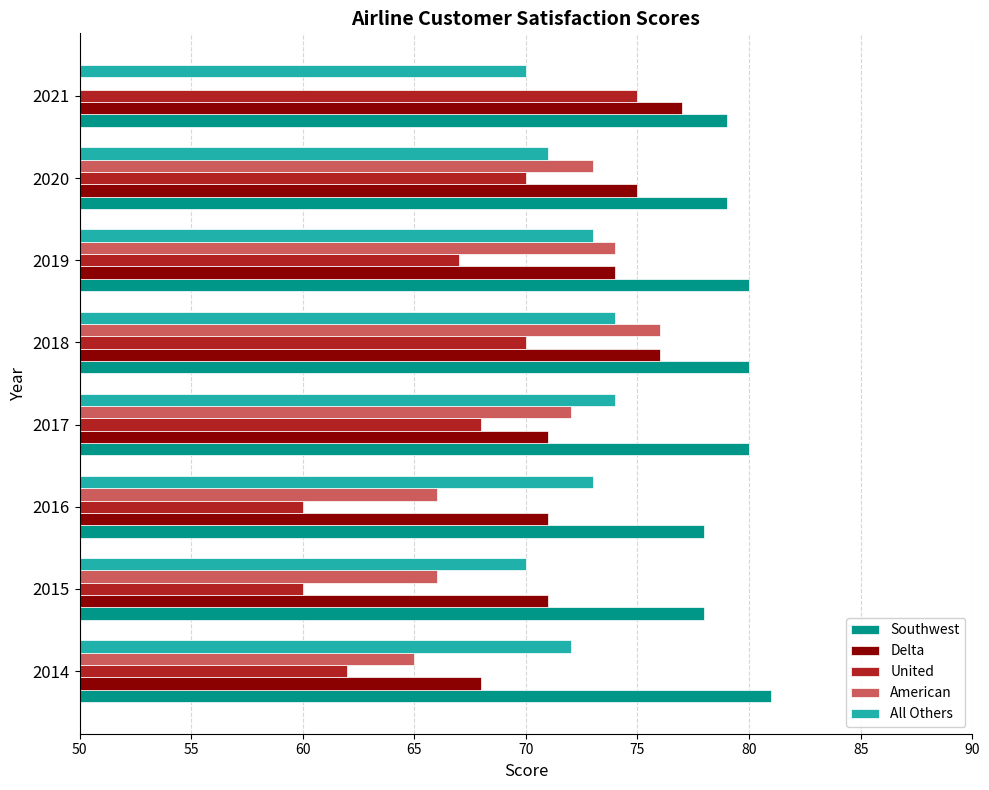

What is the sum of the Southwest values at 75 and 80?

159